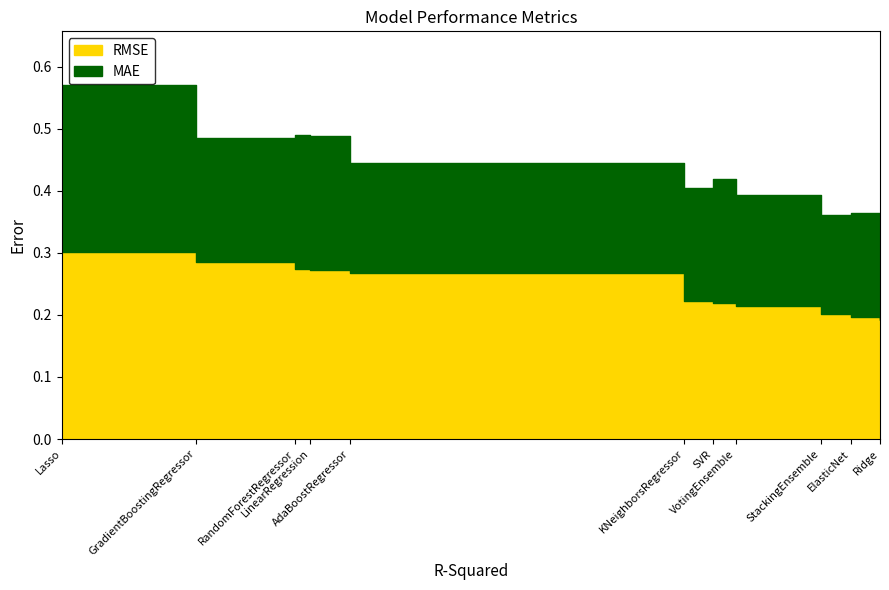

What is the total value across all series at Lasso?

0.6